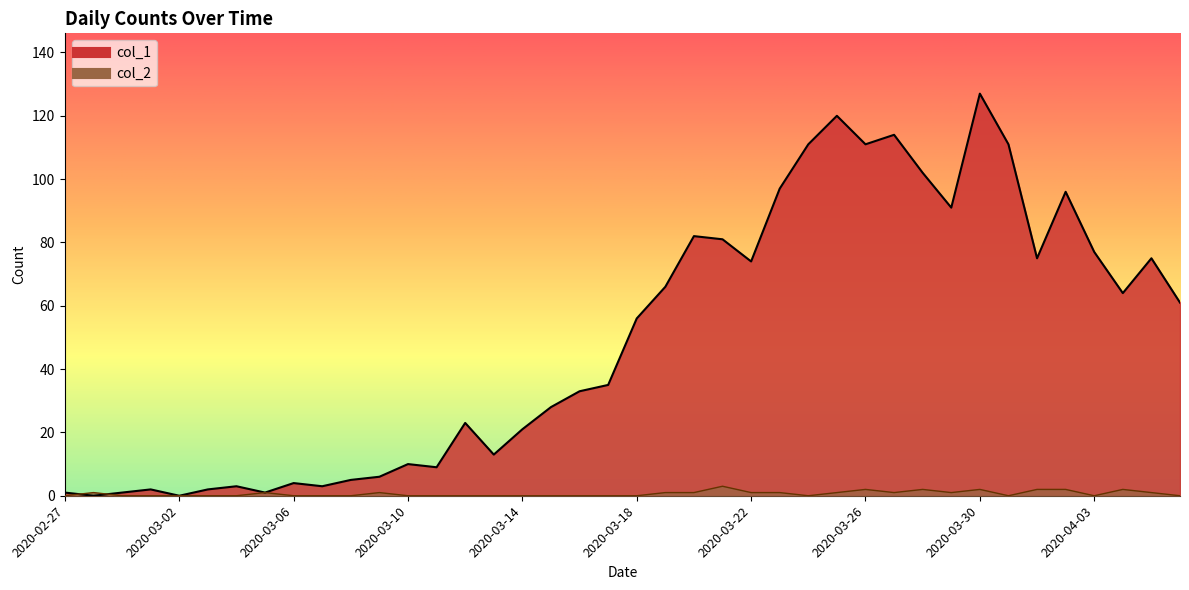

What is the difference between the maximum and minimum values in the col_1 series?

127